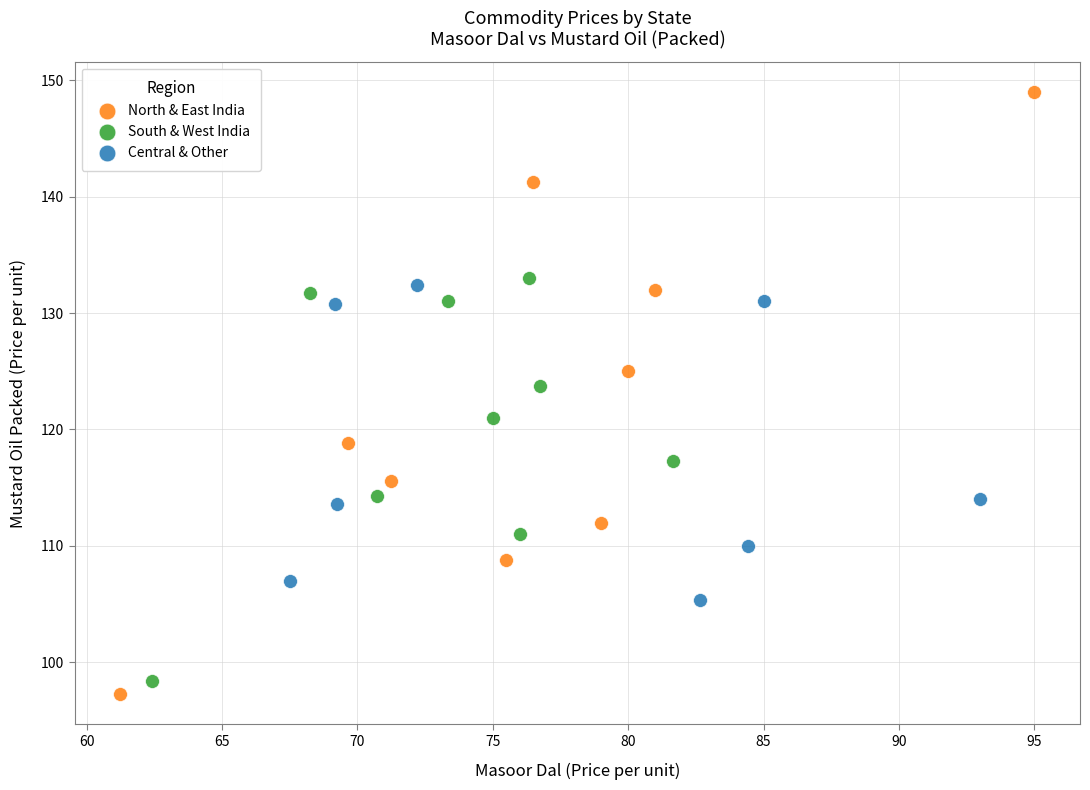

Which series reaches the maximum Y coordinate?

North & East India